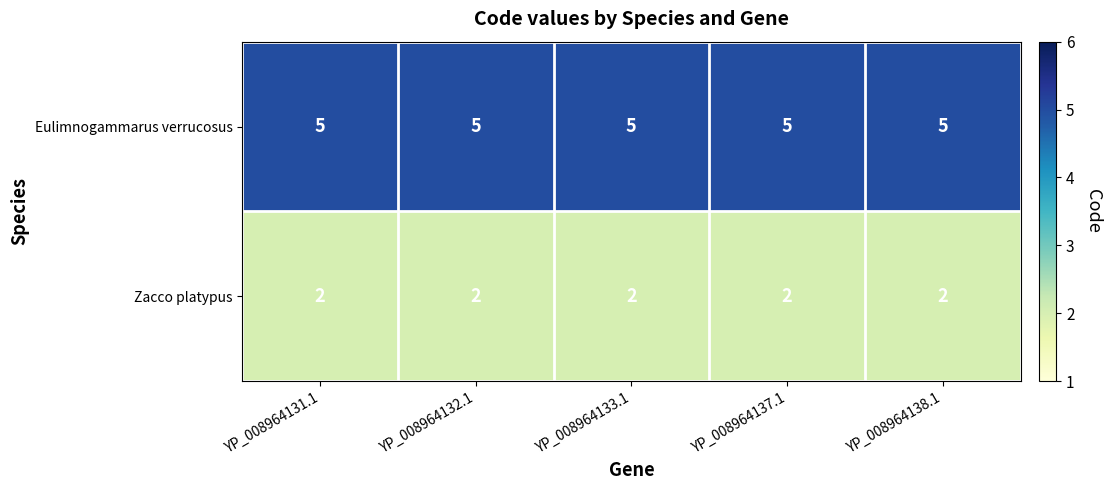

What is the greatest value displayed?

5